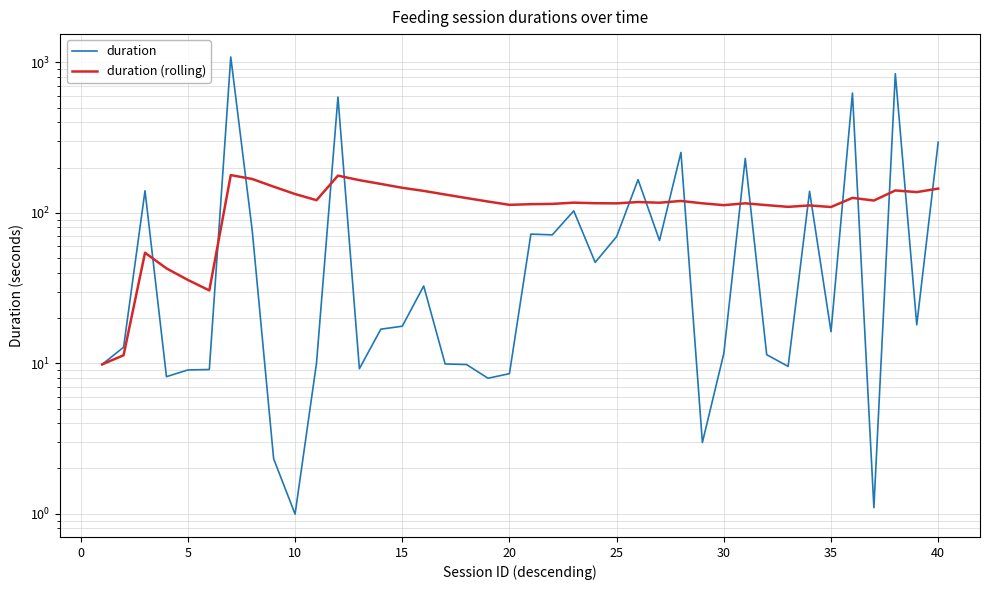

Is it true that duration (rolling) equals 13.5 at −5?

False